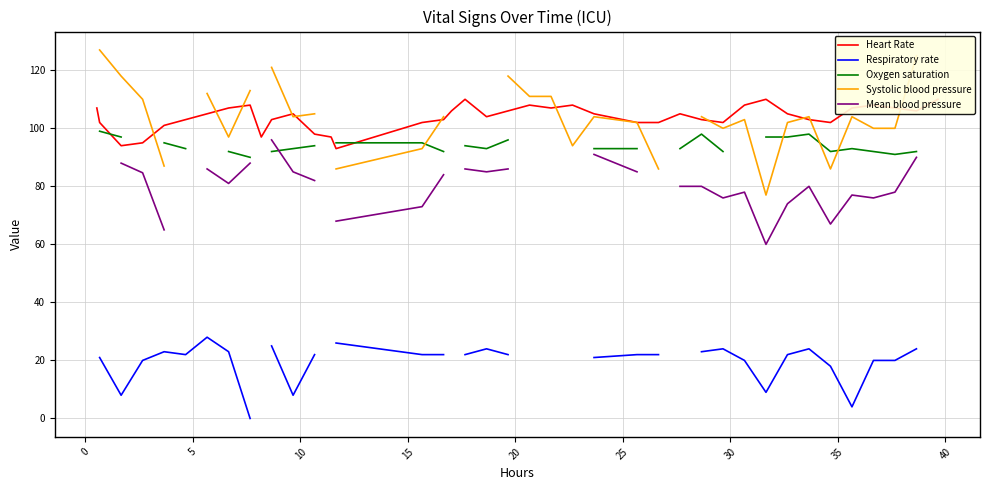

True or false: Systolic blood pressure and Respiratory rate intersect in this chart.

False